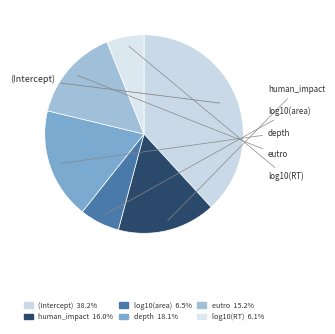

Combined, do log10(area) and (Intercept) account for over 50%?

No